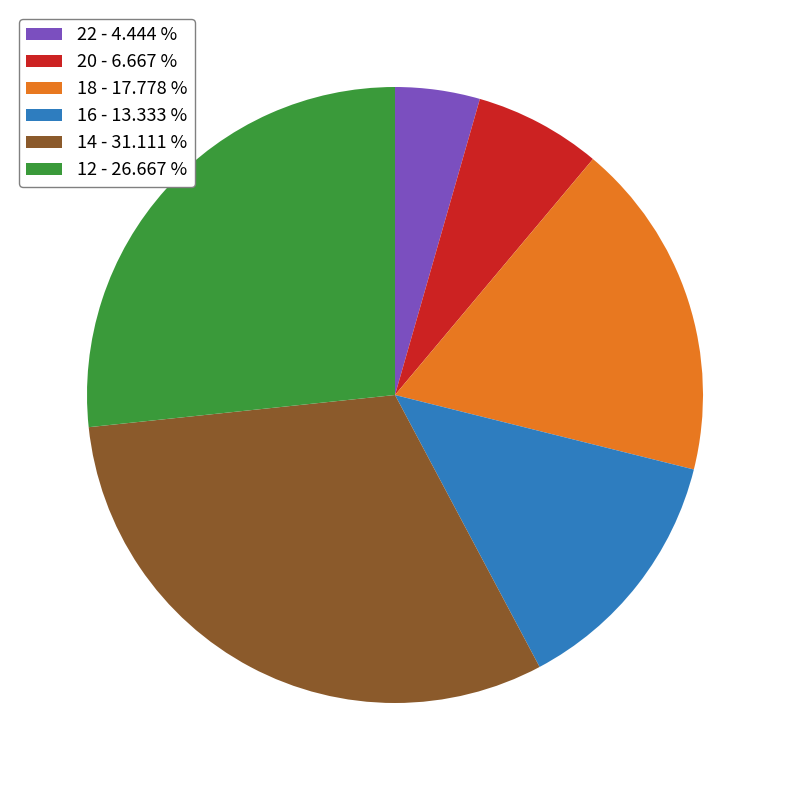

Rank the categories by value from lowest to highest.

22 - 4.444 %, 20 - 6.667 %, 16 - 13.333 %, 18 - 17.778 %, 12 - 26.667 %, 14 - 31.111 %